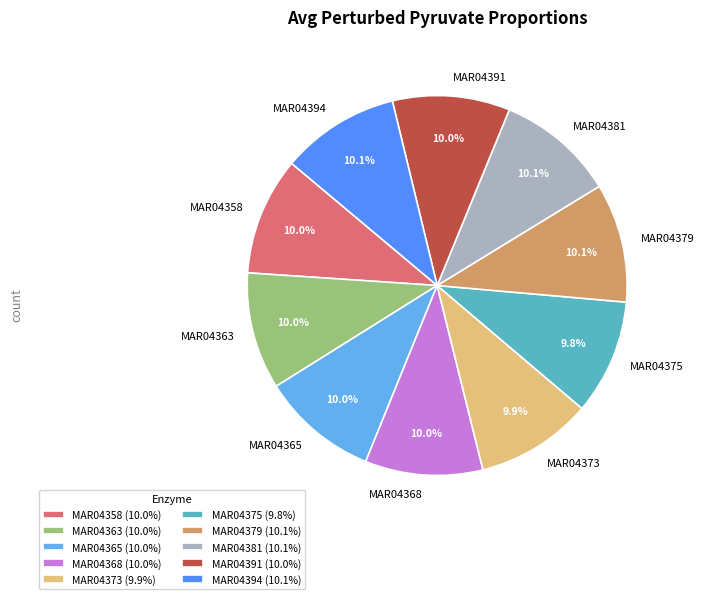

Does any single category account for the majority?

No